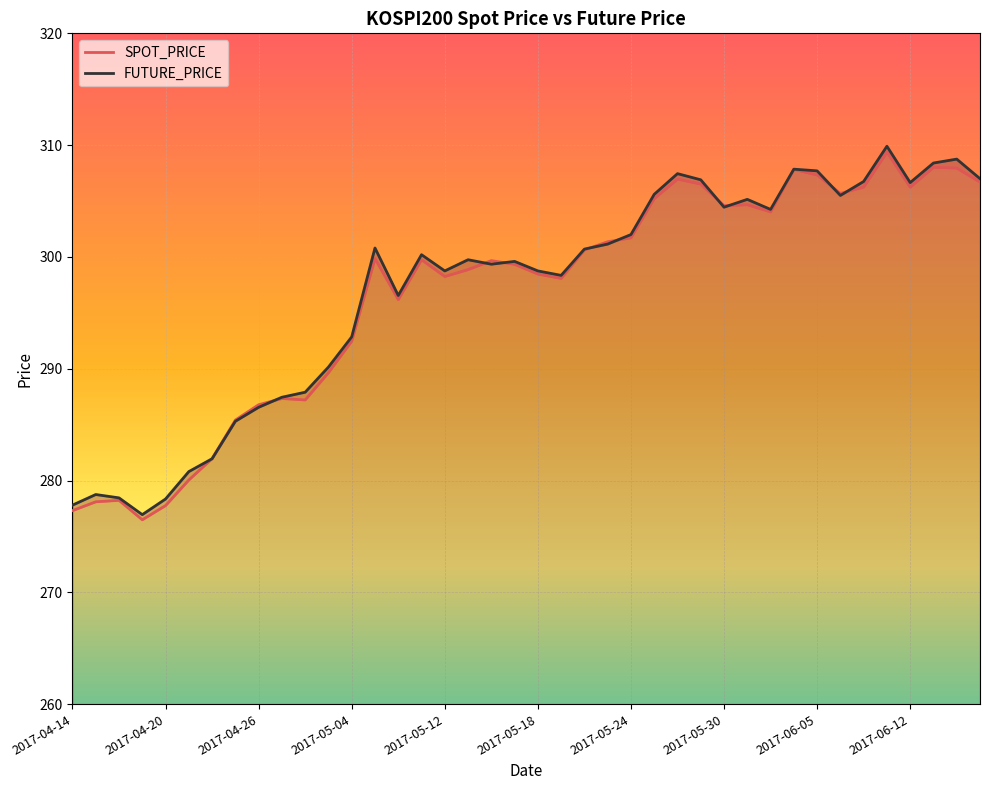

What is the difference between the second highest and second lowest values in the FUTURE_PRICE series?

30.9